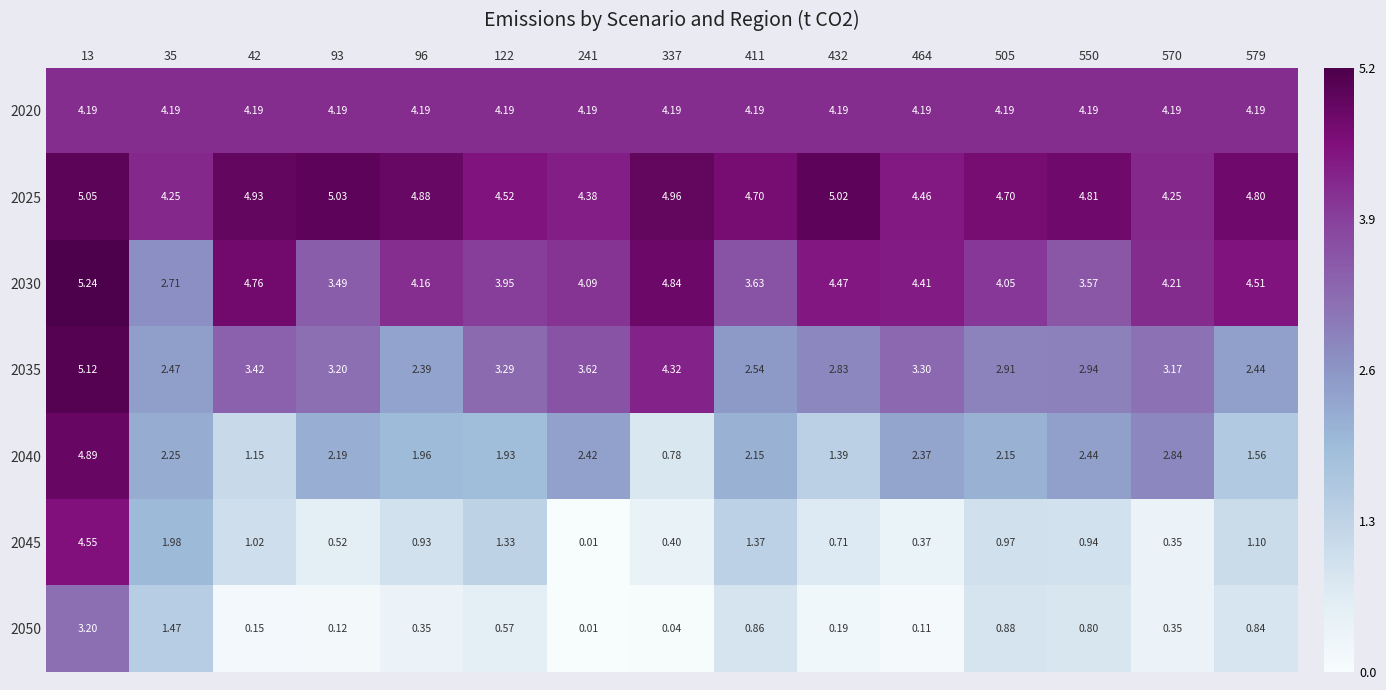

Is the value of 2045 at 411 greater than the value of 2020 at 464?

No